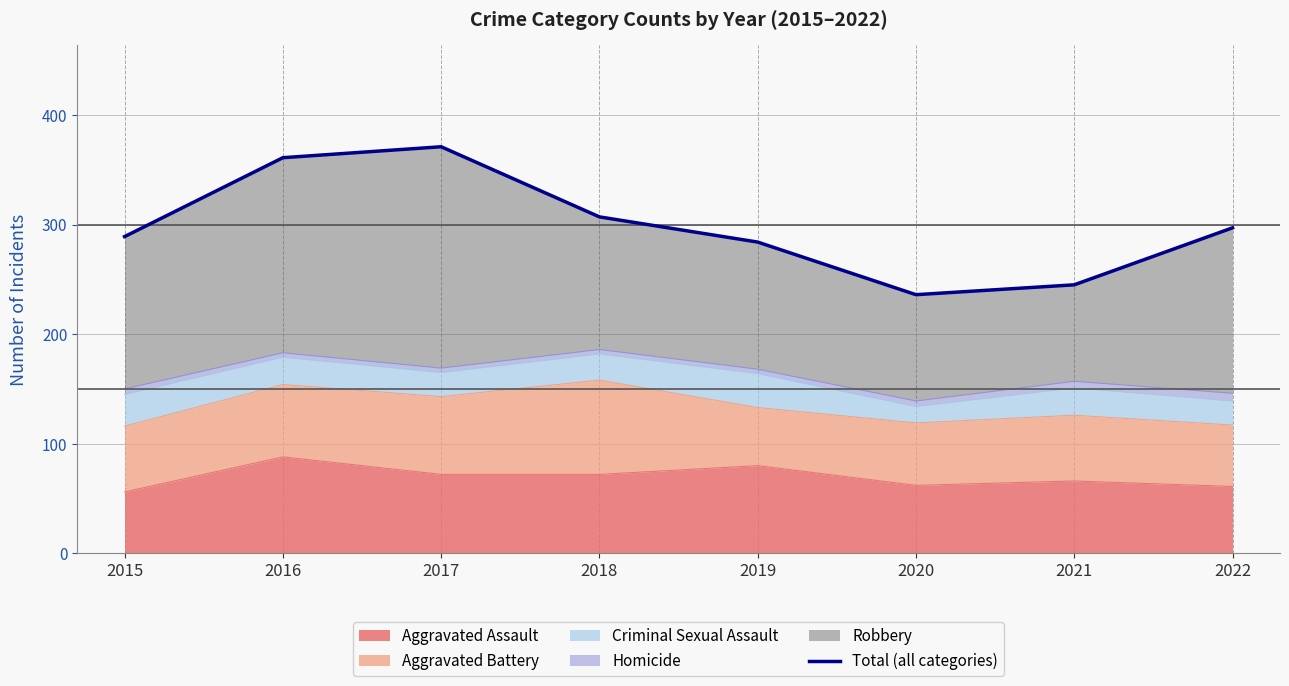

Rank the categories by value from lowest to highest.

2020, 2021, 2019, 2015, 2022, 2018, 2016, 2017